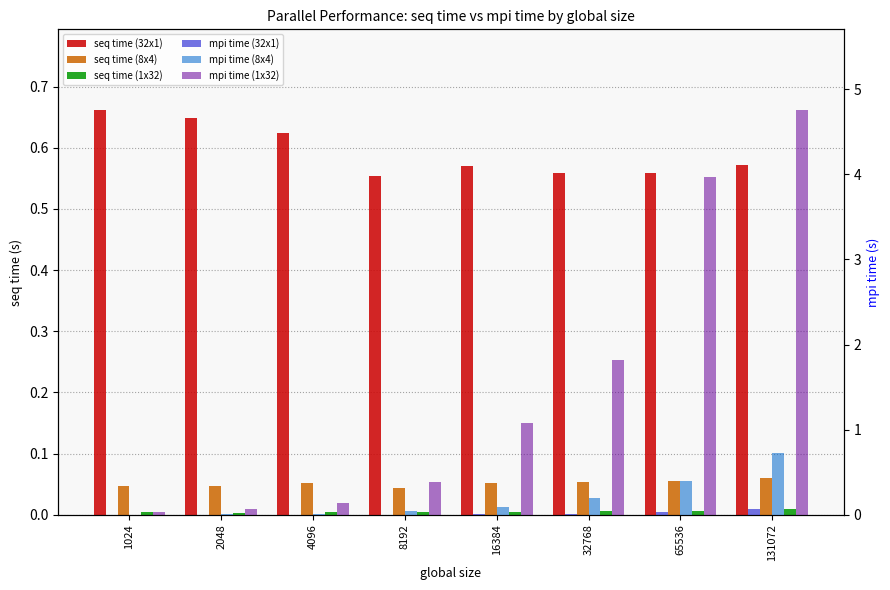

At which category is the sum across all series the highest?

131072